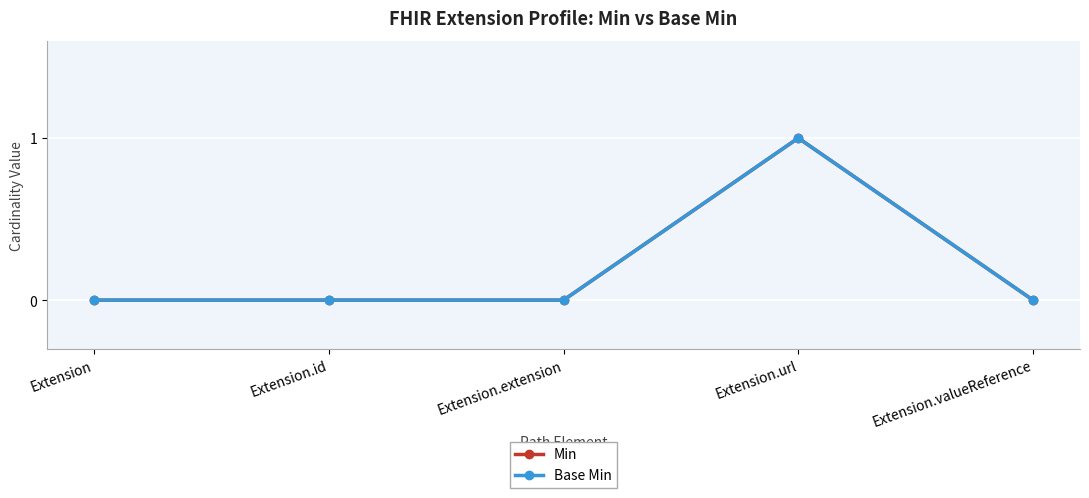

Is this an area chart (filled region under the line)?

No